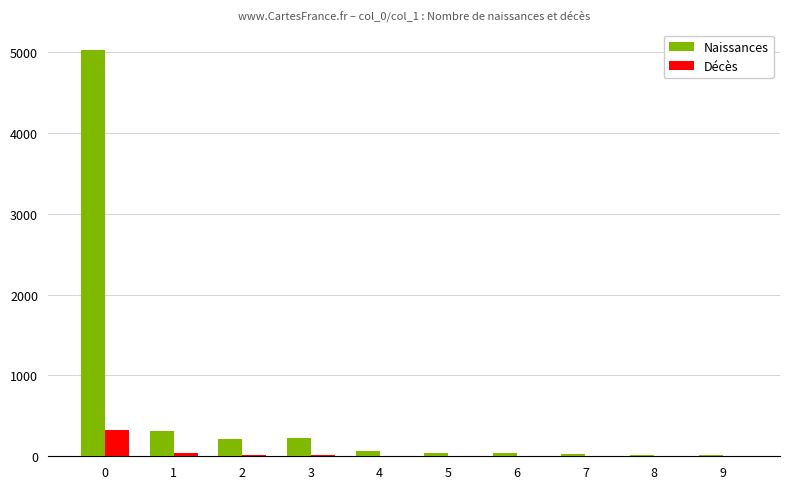

Which series has the largest total across all categories?

Naissances